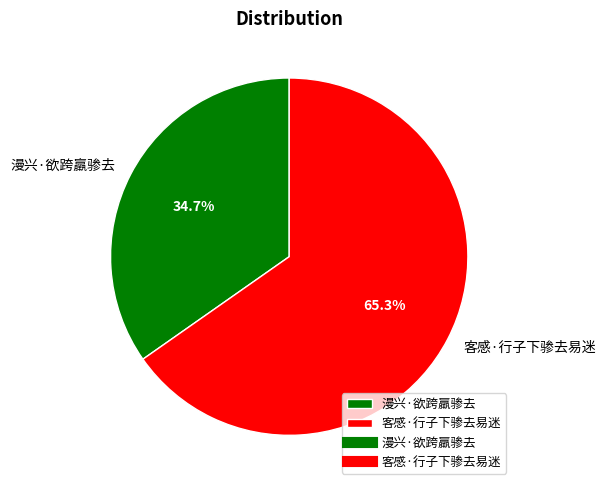

True or false: 客感·行子下骖去易迷 accounts for 51% of the total.

False